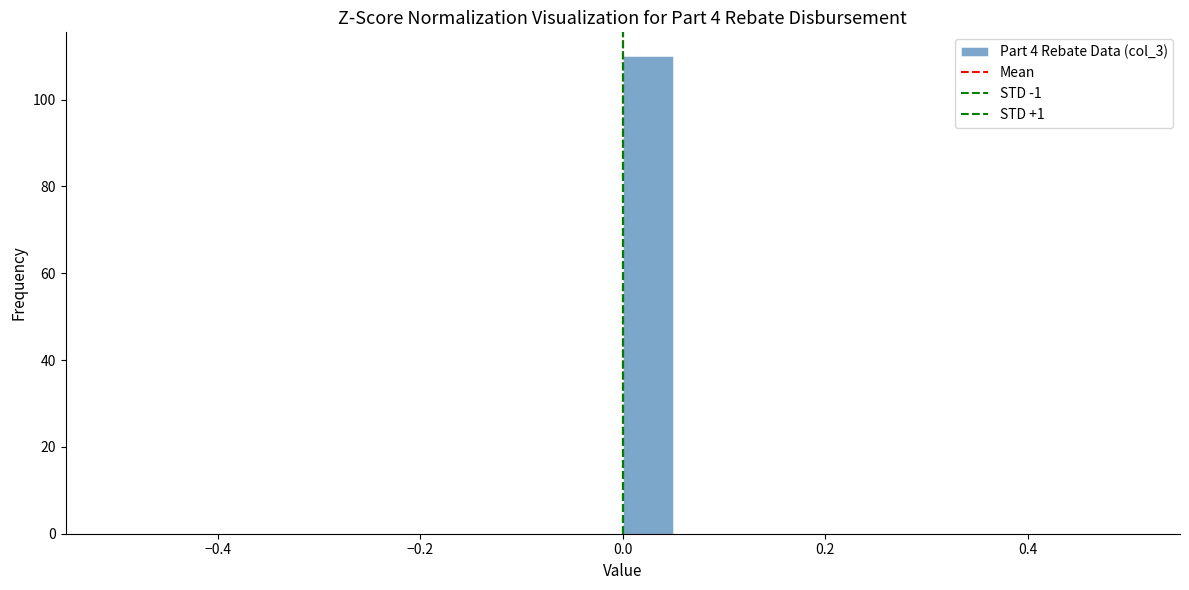

Read against the x-axis, roughly where is the centre of the tallest bar?

0.02